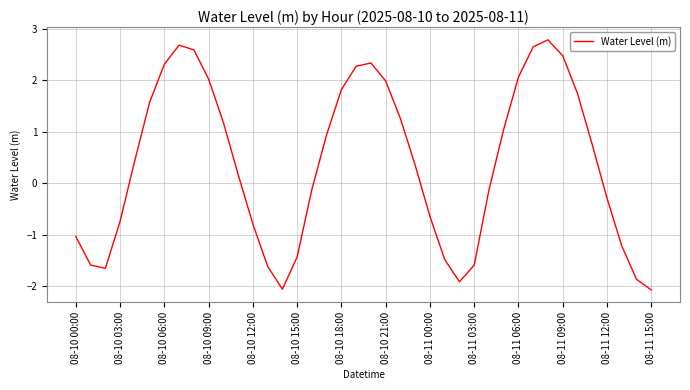

Reading left to right, list all the values displayed in this chart.

-1.0	-1.6	-1.7	-0.7	0.4	1.6	2.3	2.7	2.6	2.0	1.2	0.2	-0.8	-1.6	-2.1	-1.4	-0.1	0.9	1.8	2.3	2.3	2.0	1.3	0.3	-0.6	-1.5	-1.9	-1.6	-0.1	1.0	2.1	2.6	2.8	2.5	1.7	0.7	-0.3	-1.2	-1.9	-2.1